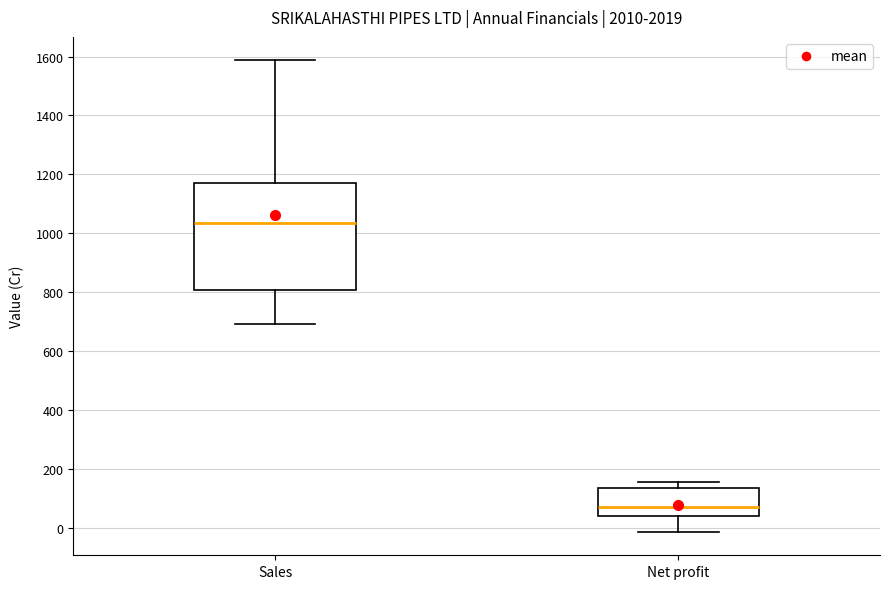

Where does the median line of the box for Sales sit on the y-axis? The values are not printed on the chart, so give them approximately, as read against the axis.

1040